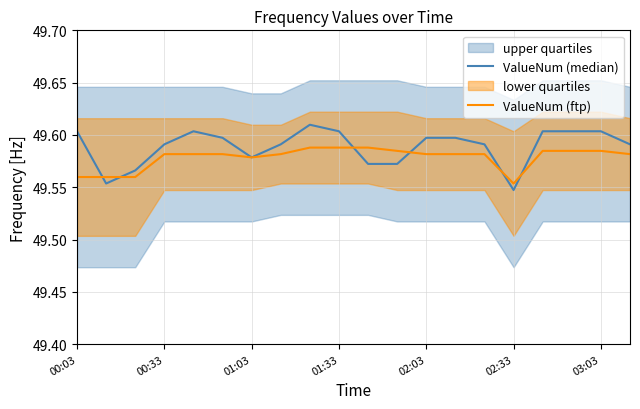

Where is ValueNum (ftp) nearest to the value 49?

02:33